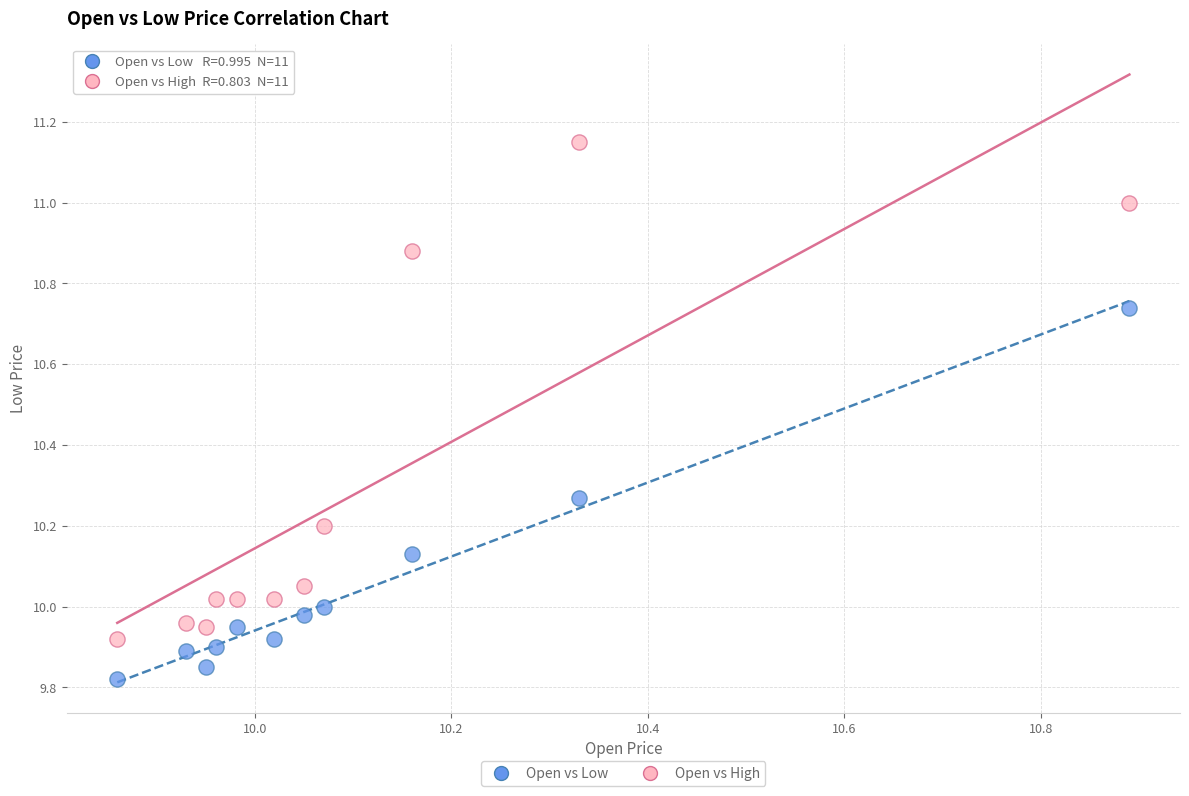

Across all data points, what is the range of X values (max minus min)?

1.0